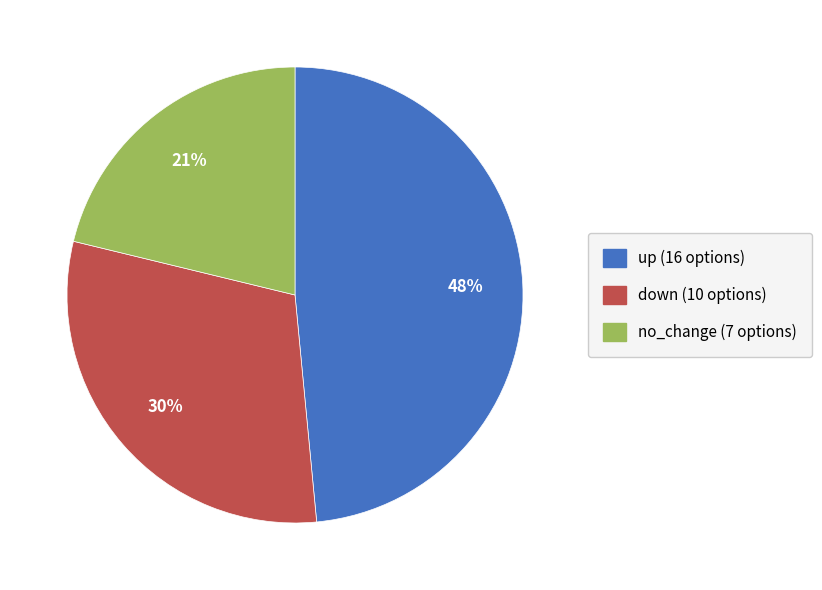

Between down (10 options) and up (16 options), which is larger?

up (16 options)